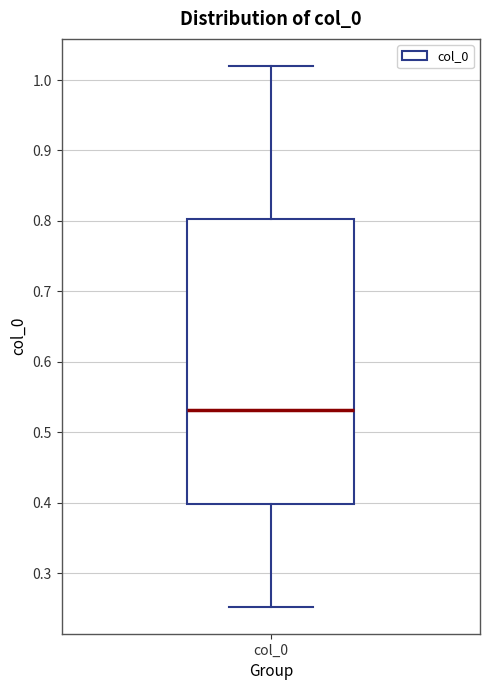

Where does the median line of the box for col_0 sit on the y-axis? The values are not printed on the chart, so give them approximately, as read against the axis.

0.53